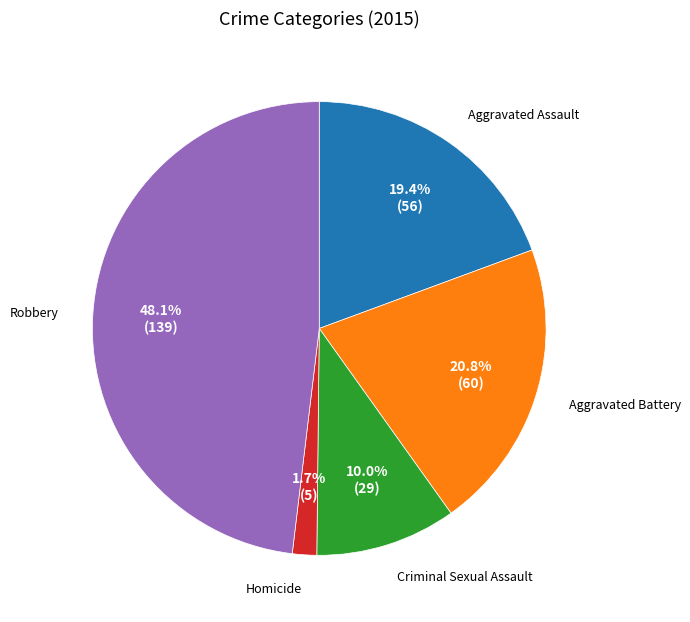

Which has a higher value, Aggravated Battery or Robbery?

Robbery